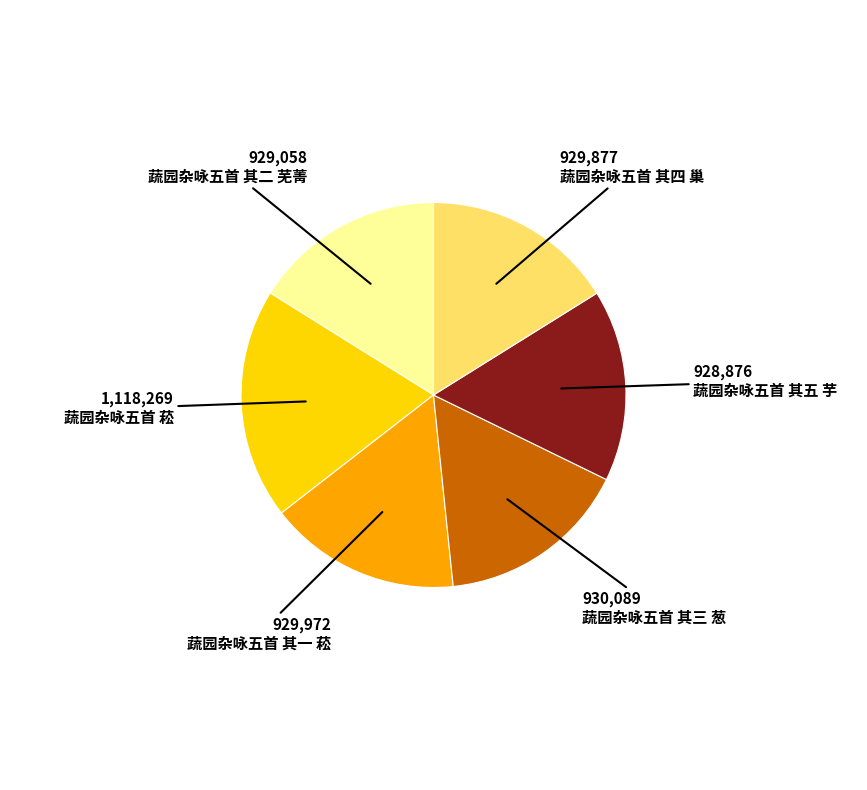

How many segments does this pie chart have?

6